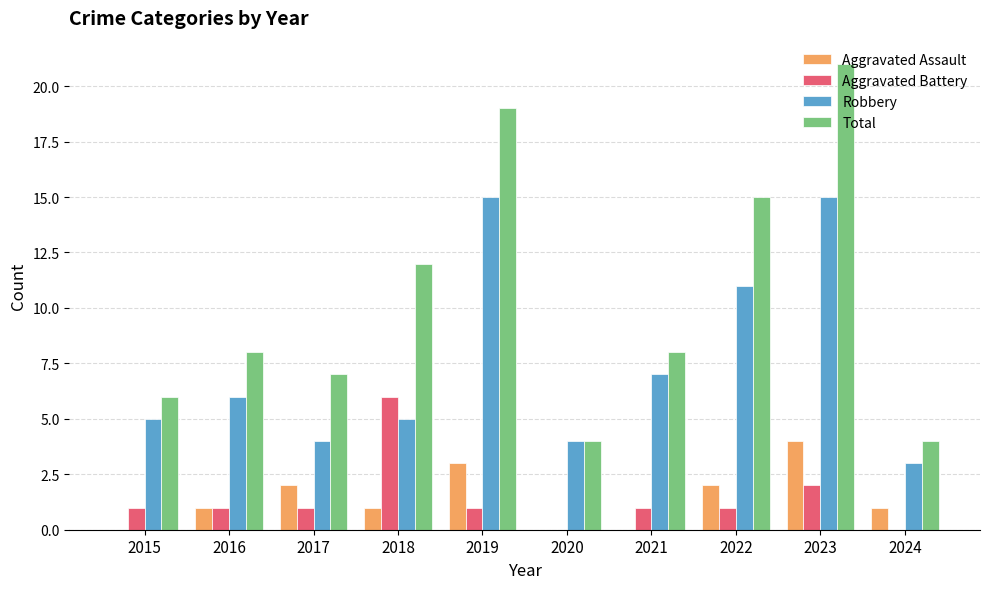

Are the bars horizontal?

No